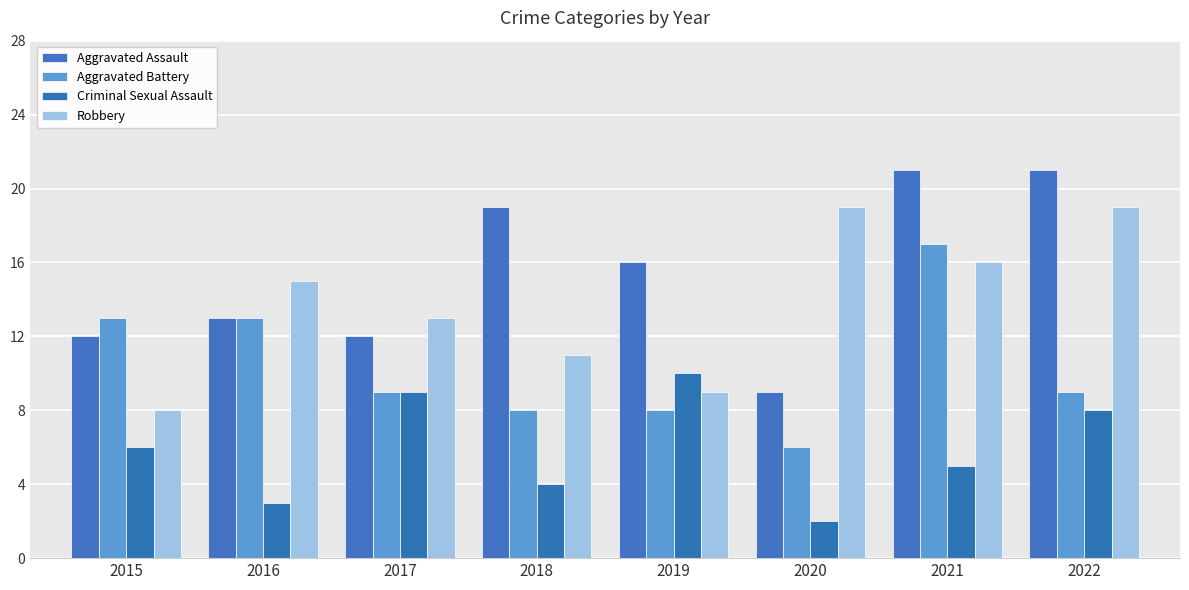

At which label does Robbery first exceed 15?

2020